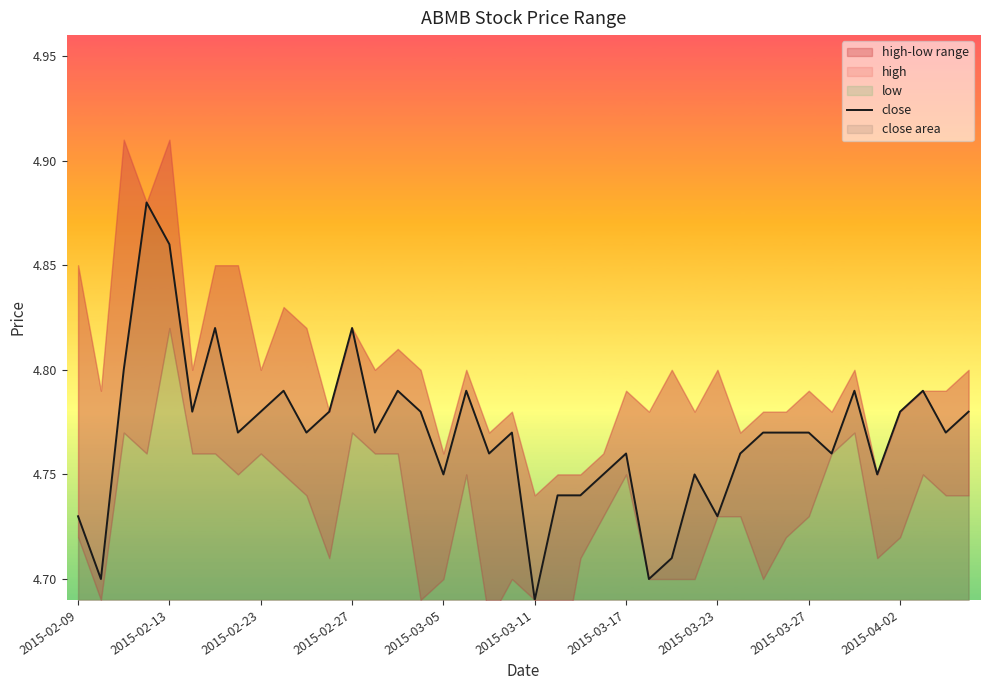

Reading left to right, list all the values displayed in this chart.

4.7	4.7	4.8	4.9	4.9	4.8	4.8	4.8	4.8	4.8	4.8	4.8	4.8	4.8	4.8	4.8	4.8	4.8	4.8	4.8	4.7	4.7	4.7	4.8	4.8	4.7	4.7	4.8	4.7	4.8	4.8	4.8	4.8	4.8	4.8	4.8	4.8	4.8	4.8	4.8